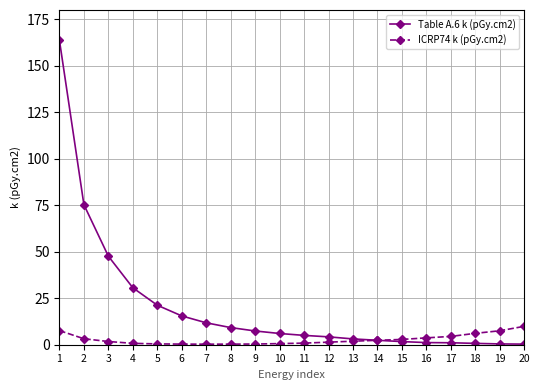

What is the spread (max minus min) of values at 1?

156.1